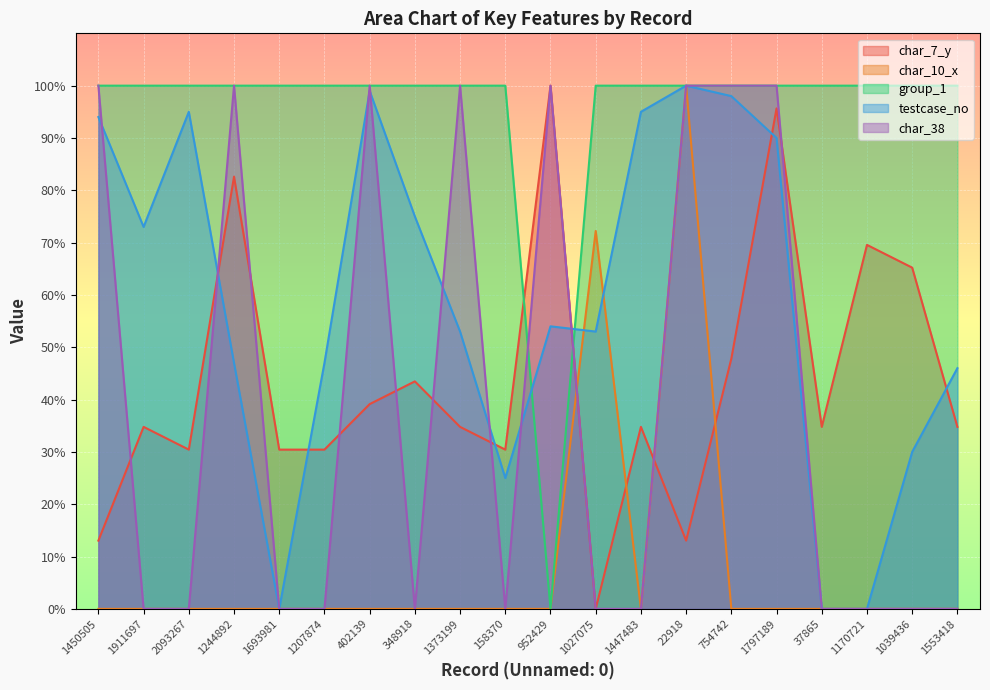

The value of char_7_y at 1911697 is 52.1. True or false?

False